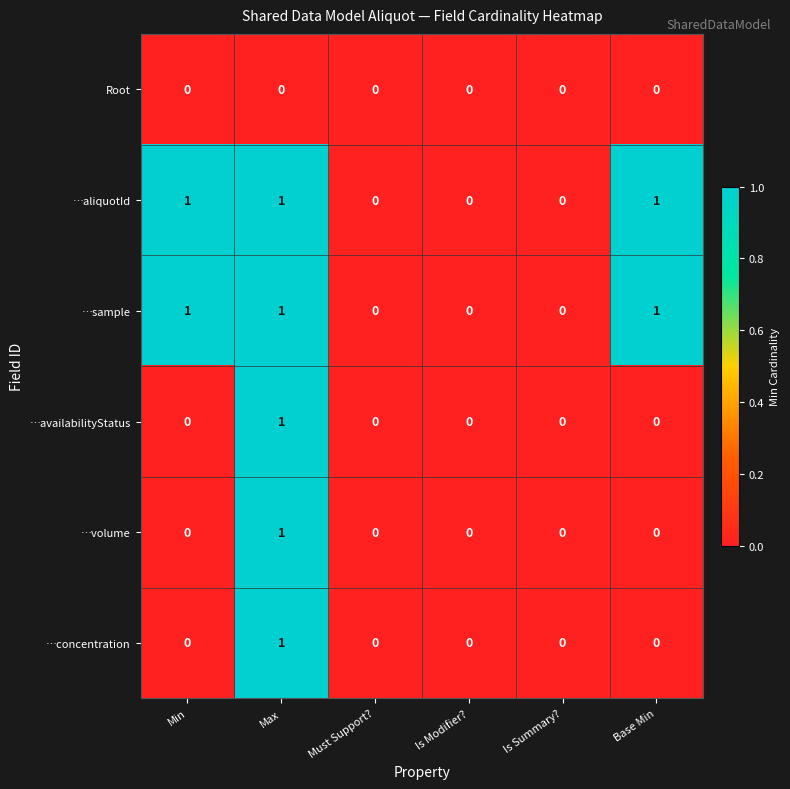

What is the total value across all series at Max?

5